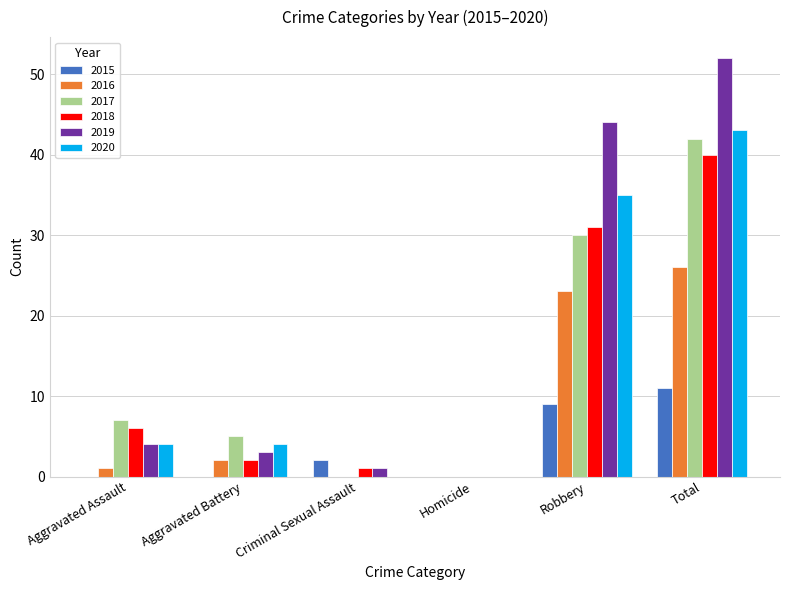

Which series has the largest range (max minus min)?

2019